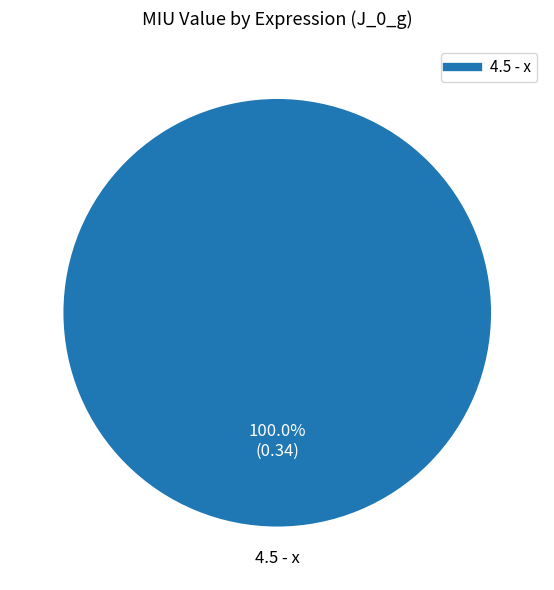

Is there any slice that represents more than half of the pie?

Yes